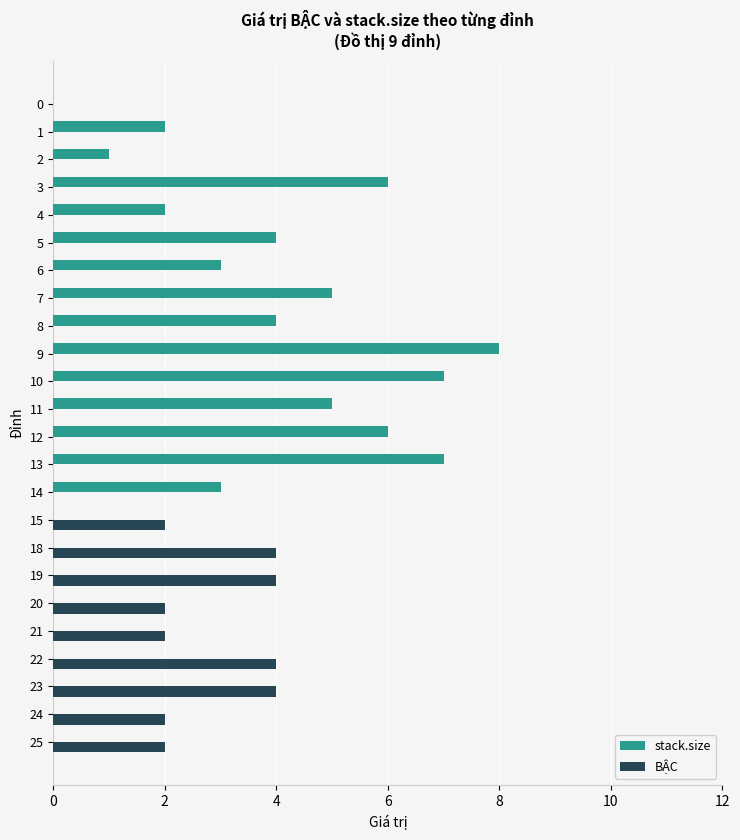

What is the sum of all stack.size values?

63